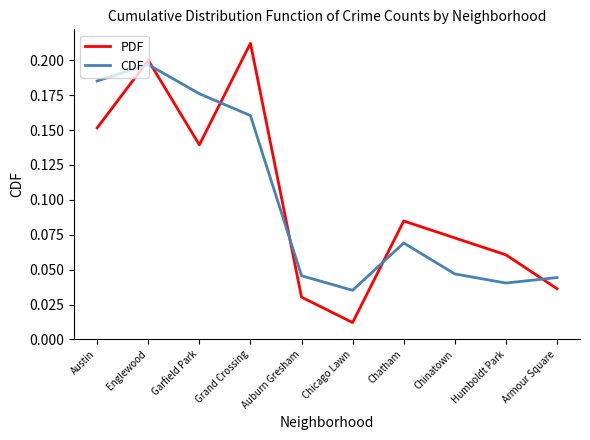

Does the chart have visible grid lines?

No